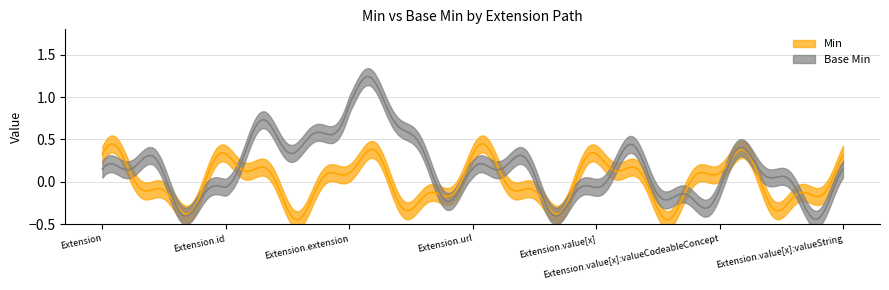

At Extension.url, list the series in order from largest to smallest.

Min, Base Min